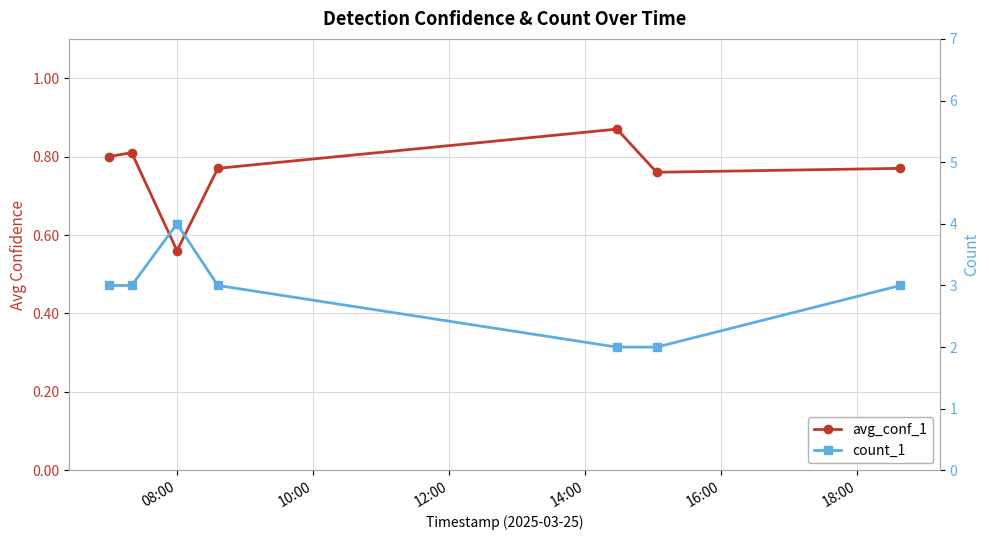

How many lines are shown in the chart?

2